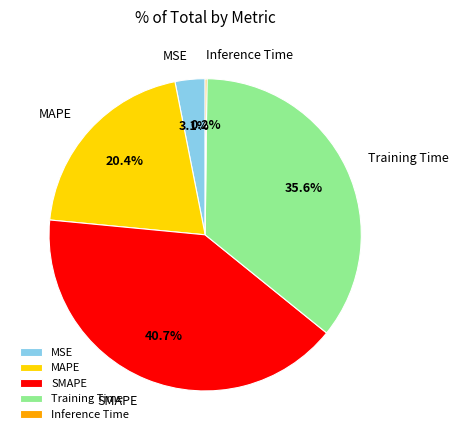

Does any single category account for the majority?

No